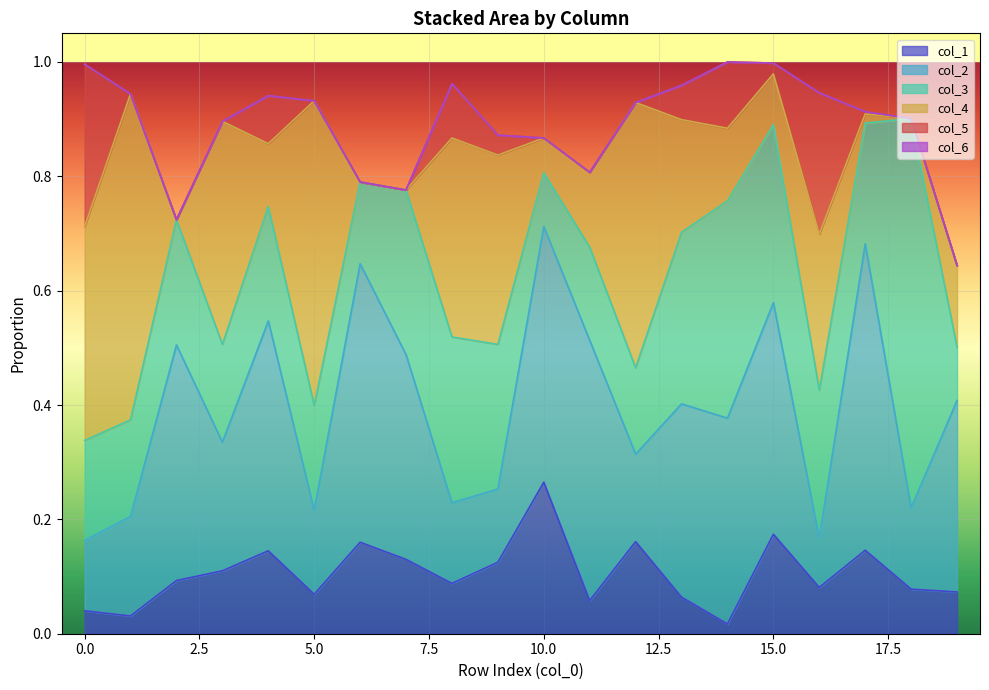

Reading left to right, list all the values displayed in this chart.

col_3: 0.2	0.2	0.2	0.2	0.2	0.2	0.1	0.3	0.3	0.3	0.1	0.2	0.2	0.3	0.4	0.3	0.3	0.2	0.7	0.1
col_4: 0.4	0.6	0.0	0.4	0.1	0.5	0.0	0.0	0.3	0.3	0.1	0.1	0.5	0.2	0.1	0.1	0.3	0.0	0.0	0.1
col_2: 0.1	0.2	0.4	0.2	0.4	0.1	0.5	0.4	0.1	0.1	0.4	0.5	0.2	0.3	0.4	0.4	0.1	0.5	0.1	0.3
col_1: 0.0	0.0	0.1	0.1	0.1	0.1	0.2	0.1	0.1	0.1	0.3	0.1	0.2	0.1	0.0	0.2	0.1	0.1	0.1	0.1
col_5: 0.3	0.0	0.0	0.0	0.1	0.0	0.0	0.0	0.1	0.0	0.0	0.0	0.0	0.1	0.1	0.0	0.2	0.0	0.0	0.0
col_6: 0.0	0.0	0.0	0.0	0.0	0.0	0.0	0.0	0.0	0.0	0.0	0.0	0.0	0.0	0.0	0.0	0.0	0.0	0.0	0.0